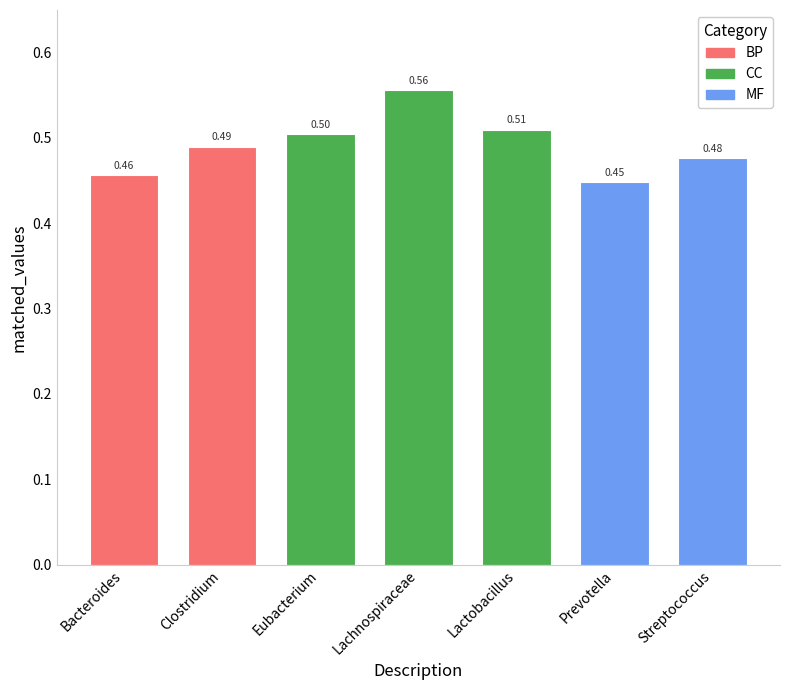

Are the bars horizontal?

No